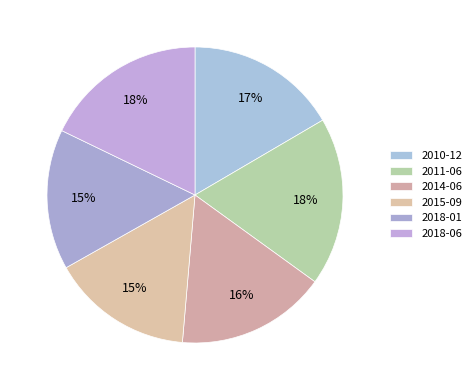

Is it true that 2015-09 is 8% of the pie?

False